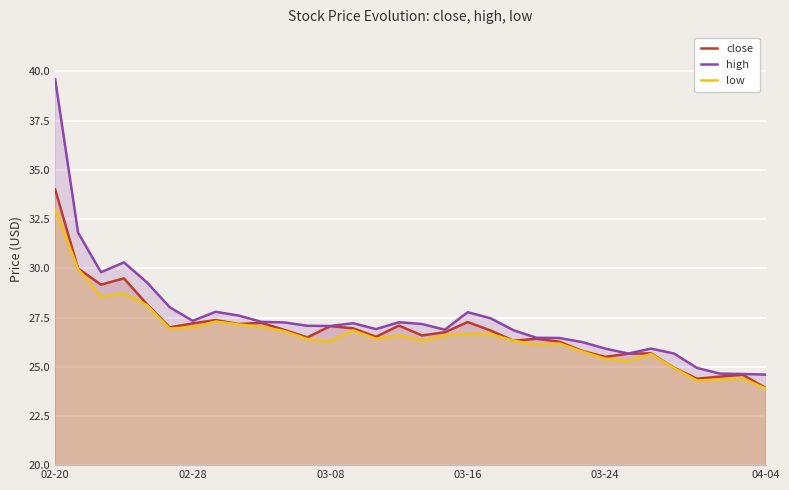

At which category is the sum across all series the highest?

02-20